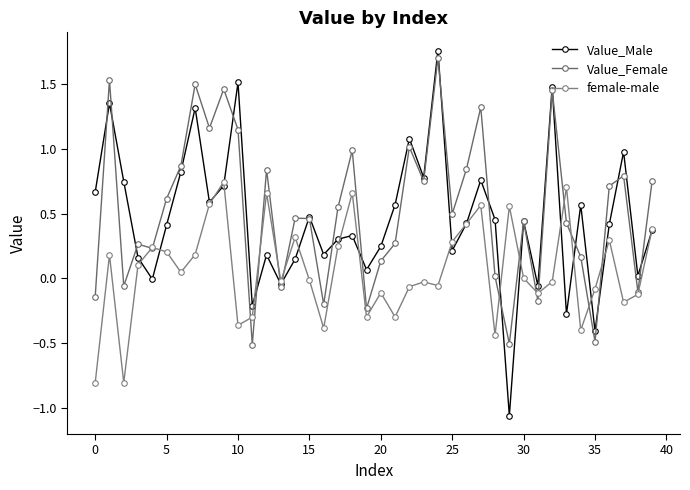

Count the number of categories in the chart.

40